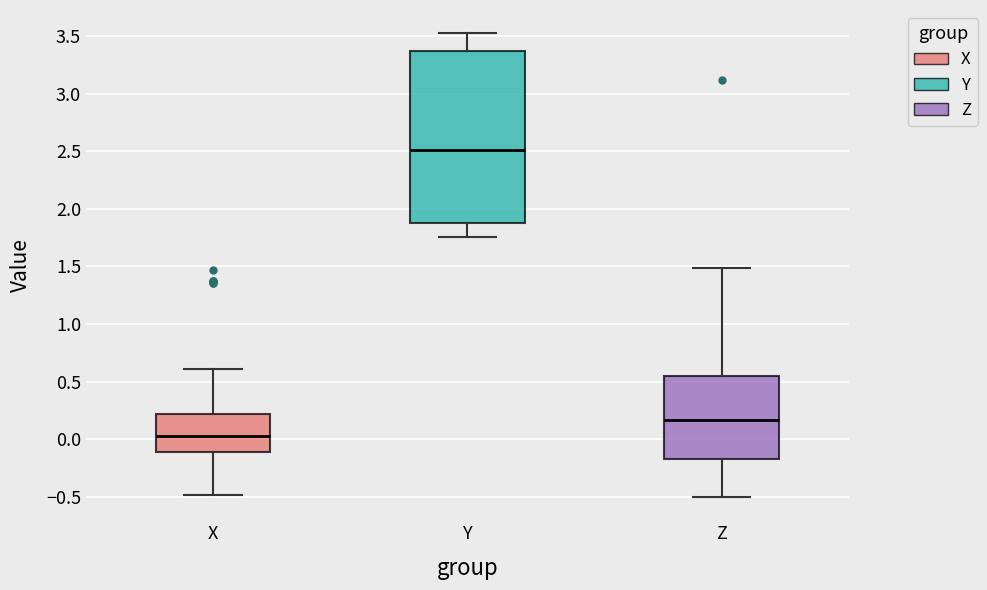

Reading left to right, transcribe this box plot: for each box, give where its median line is, the range the box spans, and where its two whiskers end, as read against the y-axis. The values are not printed on the chart, so give them approximately, as read against the axis.

X: median 0.05, box -0.10 to 0.20, whiskers -0.50 to 0.60
Y: median 2.50, box 1.85 to 3.35, whiskers 1.75 to 3.50
Z: median 0.15, box -0.15 to 0.55, whiskers -0.50 to 1.50